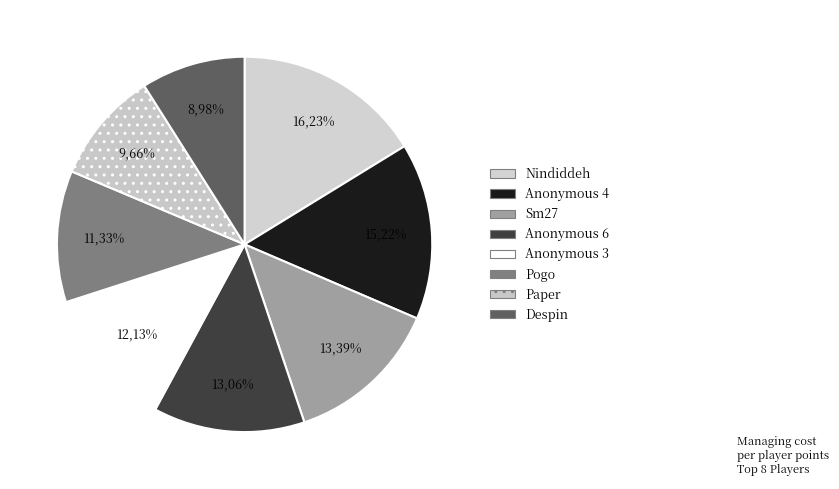

Is there any slice that represents more than half of the pie?

No